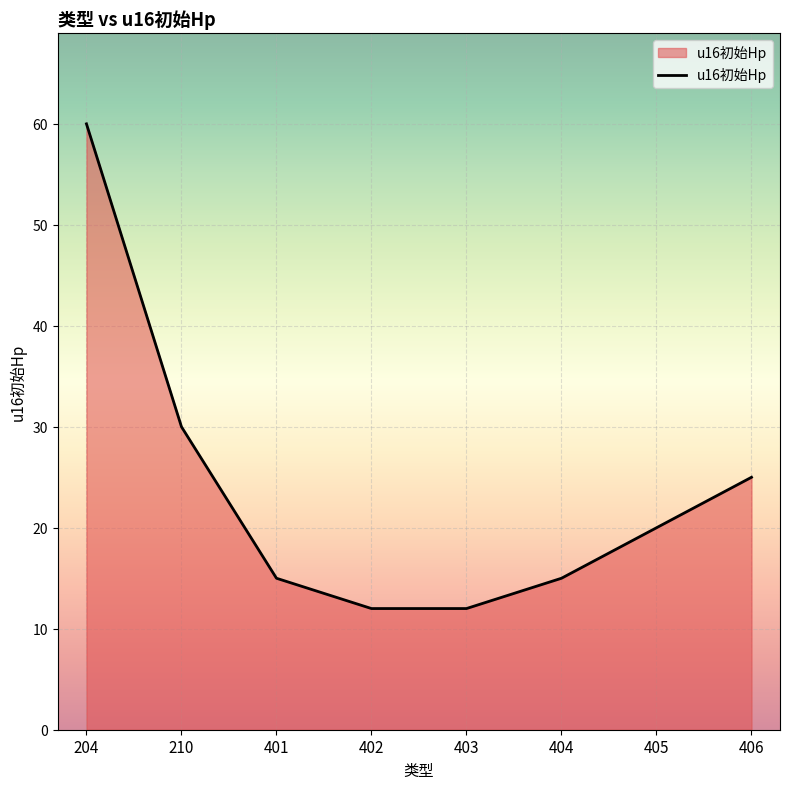

How many values are below 20?

4